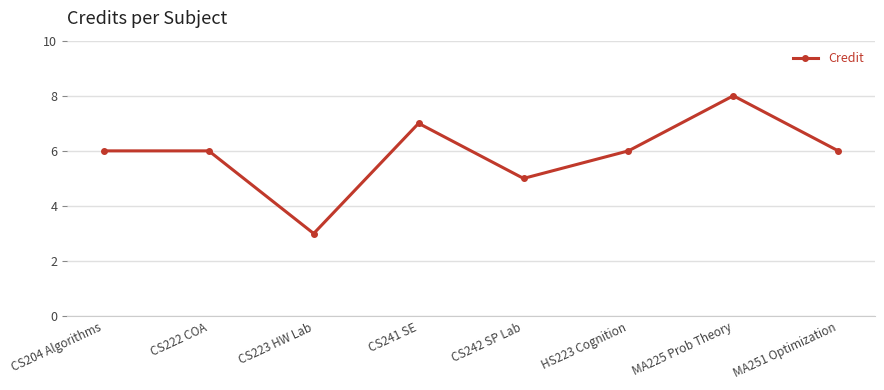

Is it true that the value at MA251 Optimization is 6?

True